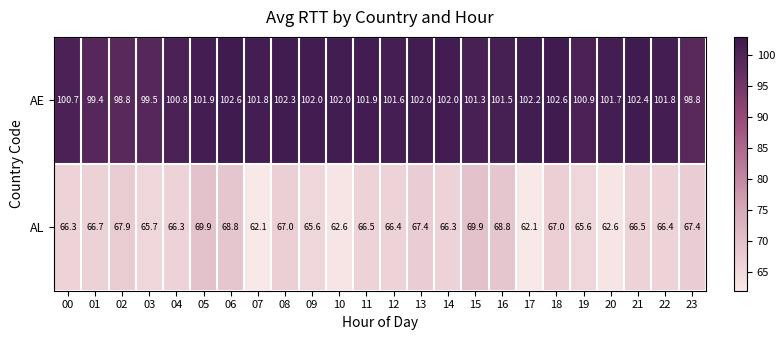

Rank the series by their maximum value, from lowest to highest.

AL, AE